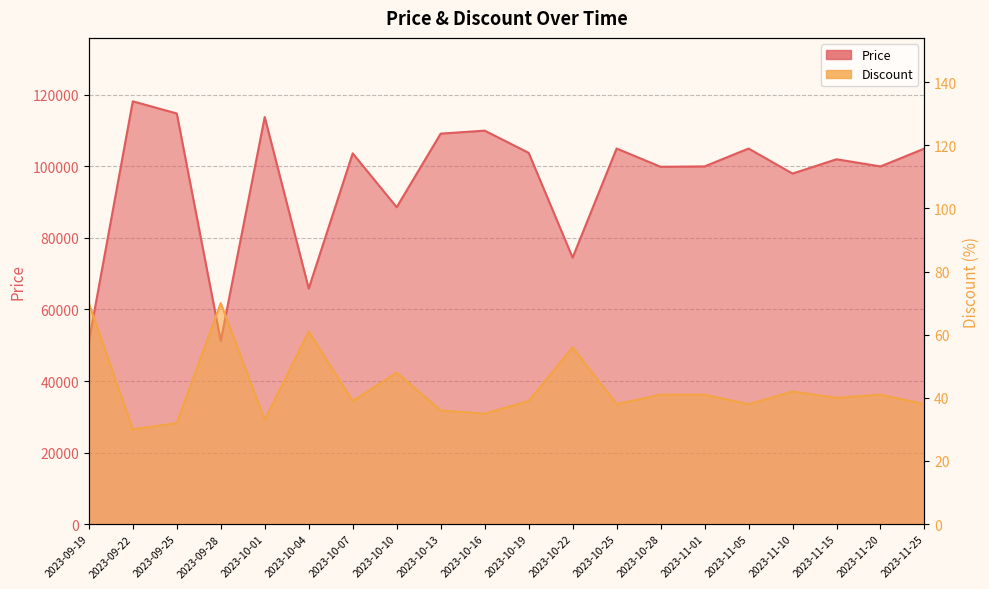

Where is Discount nearest to the value 50?

2023-10-10